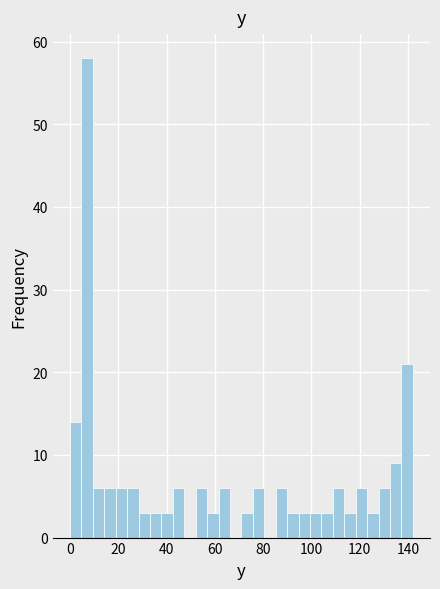

Read against the x-axis, roughly where is the centre of the tallest bar?

8